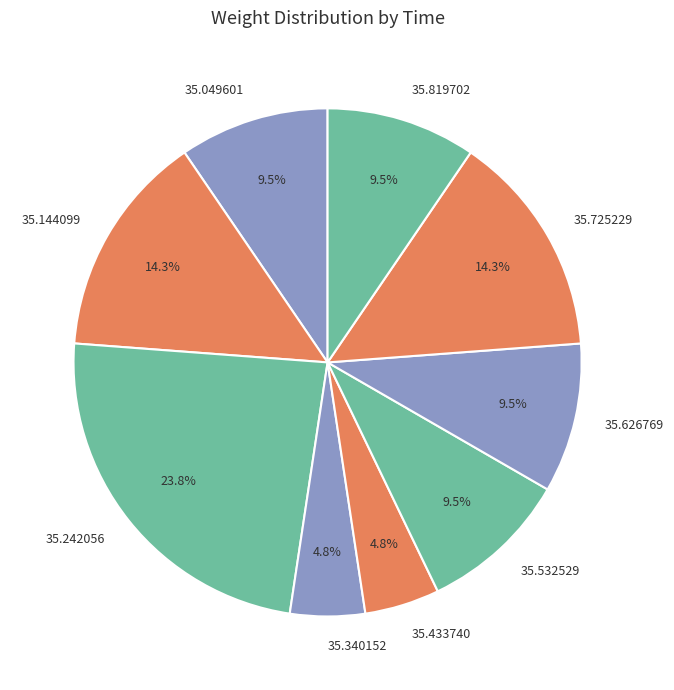

Does 35.532529 account for over 50% of the chart?

No